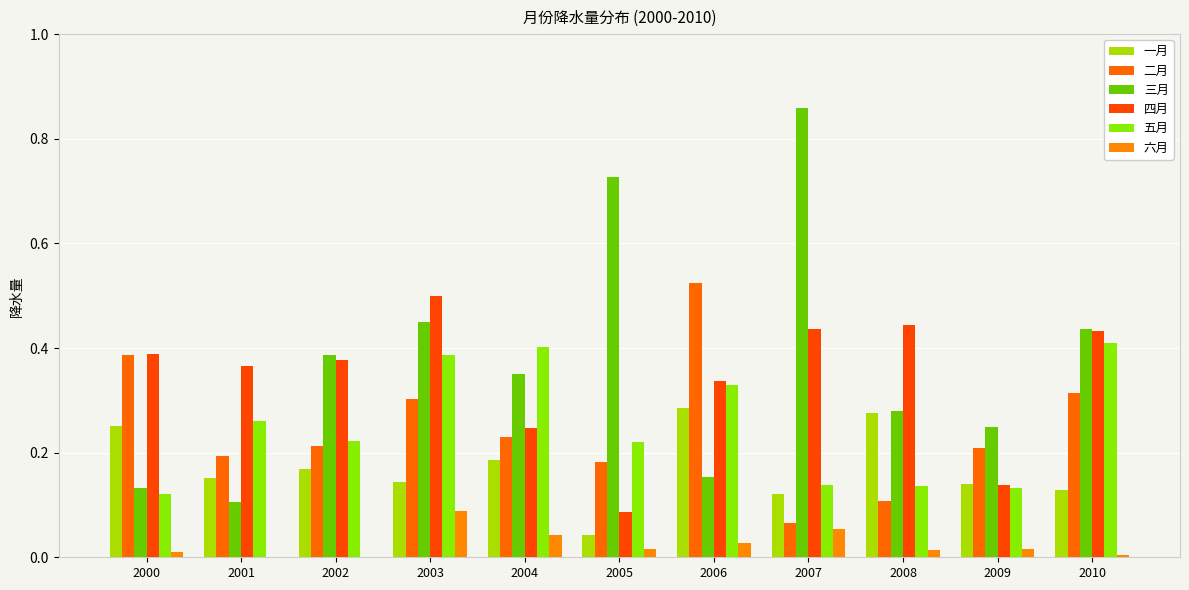

Which category has the highest value across all series?

2007